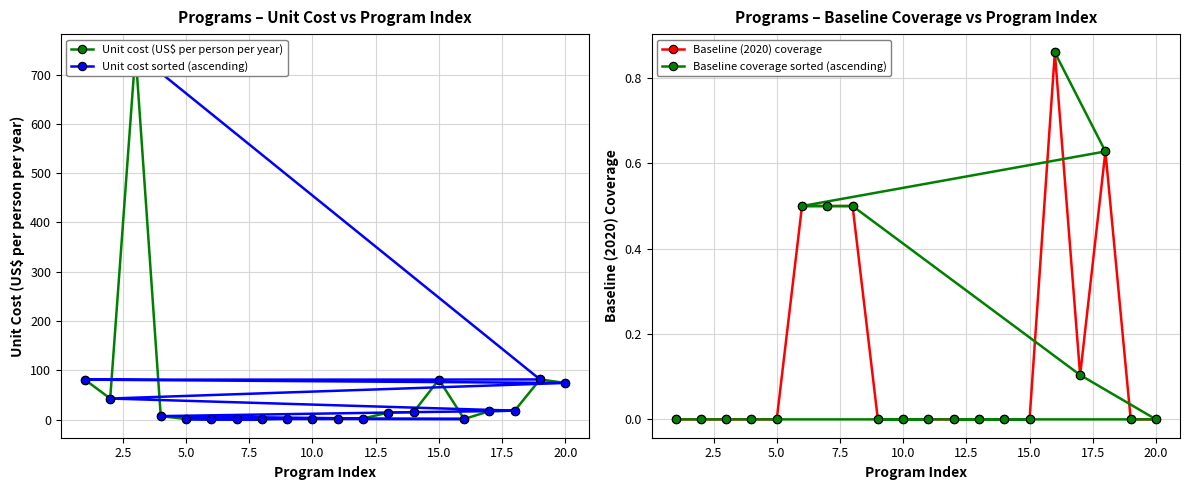

What is the average value of the Unit cost sorted (ascending) series?

59.5